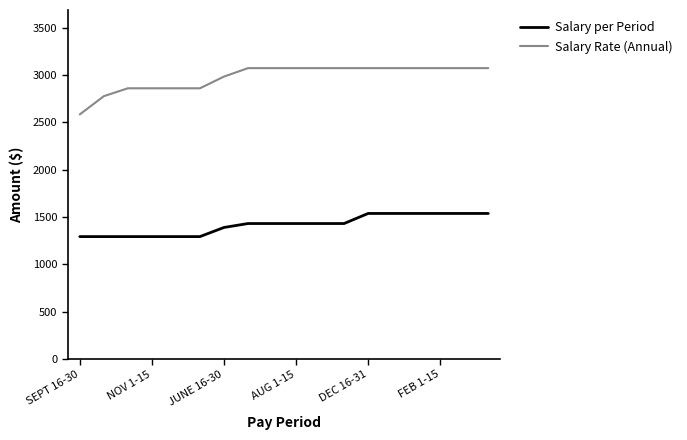

What are all the series names shown in the legend?

Salary per Period, Salary Rate (Annual)